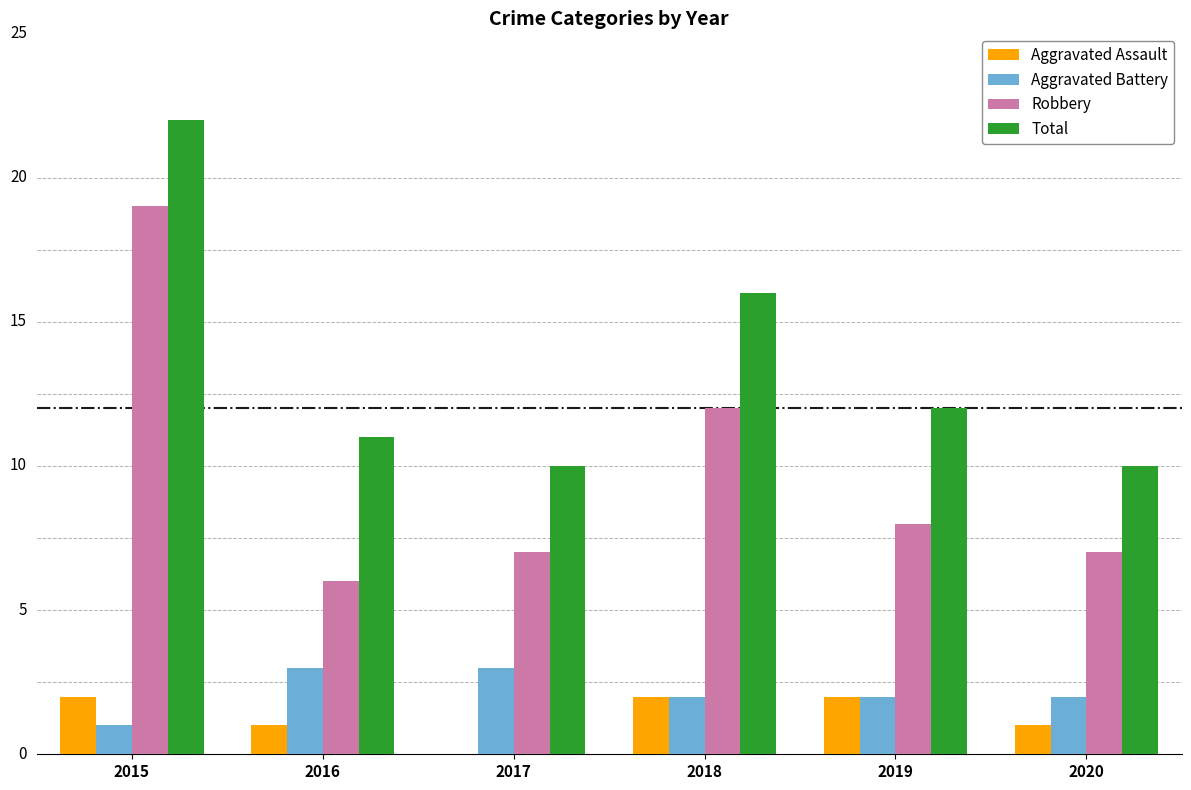

What is the difference between the maximum and minimum values in the Total series?

12